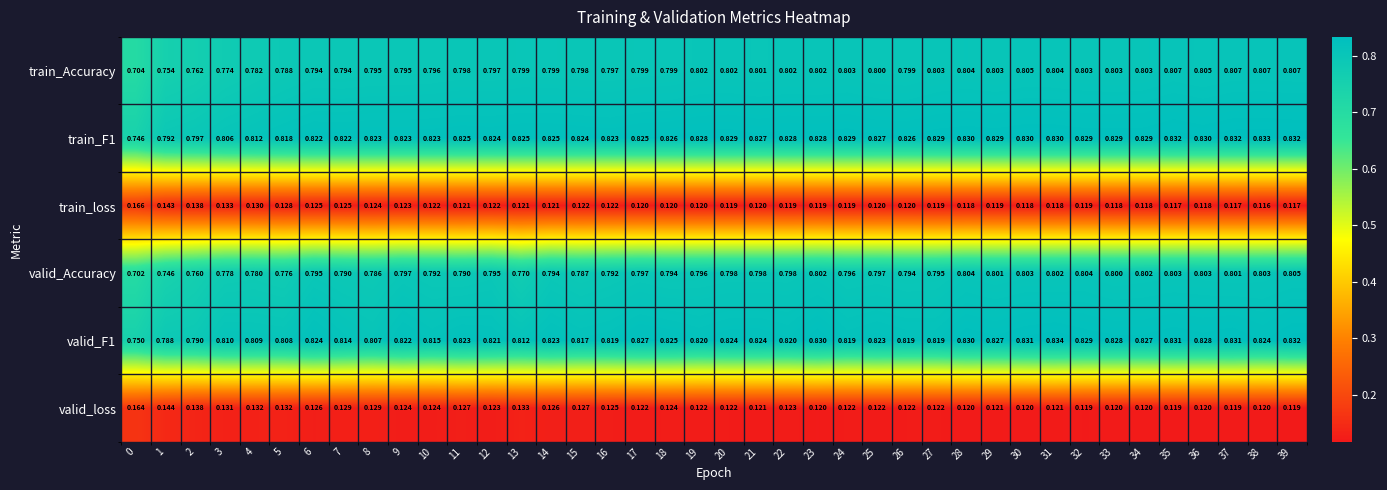

Count the number of categories in the chart.

40